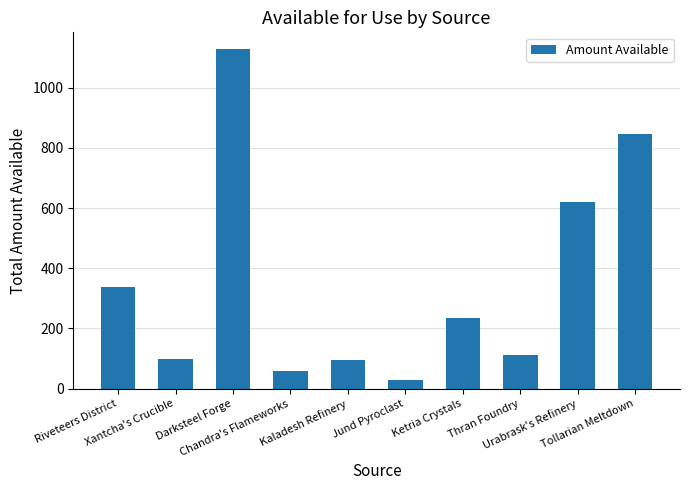

Does the chart contain stacked bars?

No